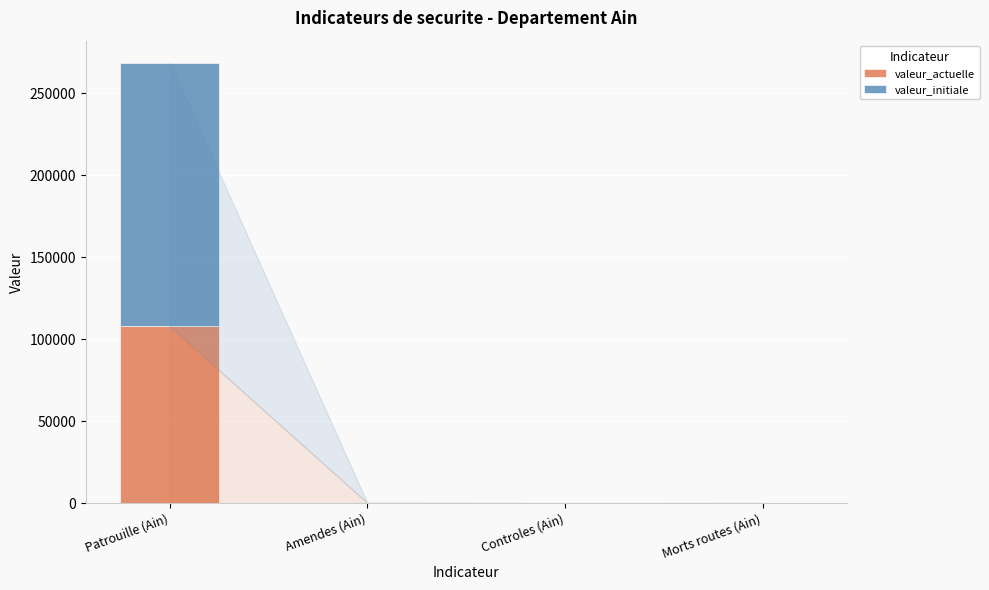

What is the maximum value for valeur_actuelle?

107979